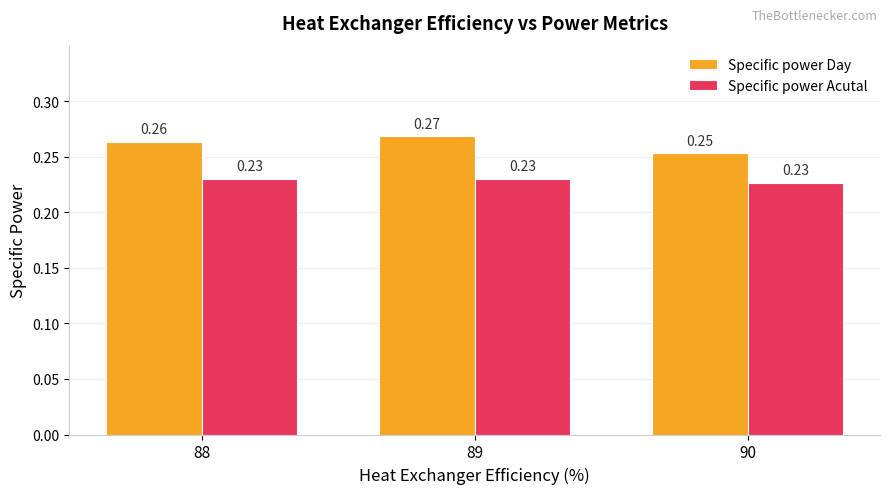

List the labels in order of Specific power Day value, smallest first.

90, 88, 89